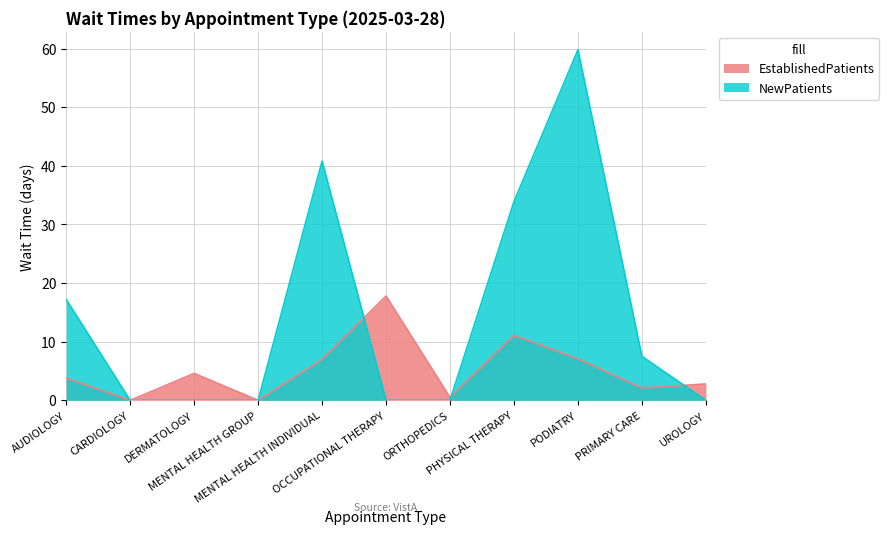

Rank the categories by EstablishedPatients value from lowest to highest.

CARDIOLOGY, MENTAL HEALTH GROUP, ORTHOPEDICS, PRIMARY CARE, UROLOGY, AUDIOLOGY, DERMATOLOGY, MENTAL HEALTH INDIVIDUAL, PODIATRY, PHYSICAL THERAPY, OCCUPATIONAL THERAPY